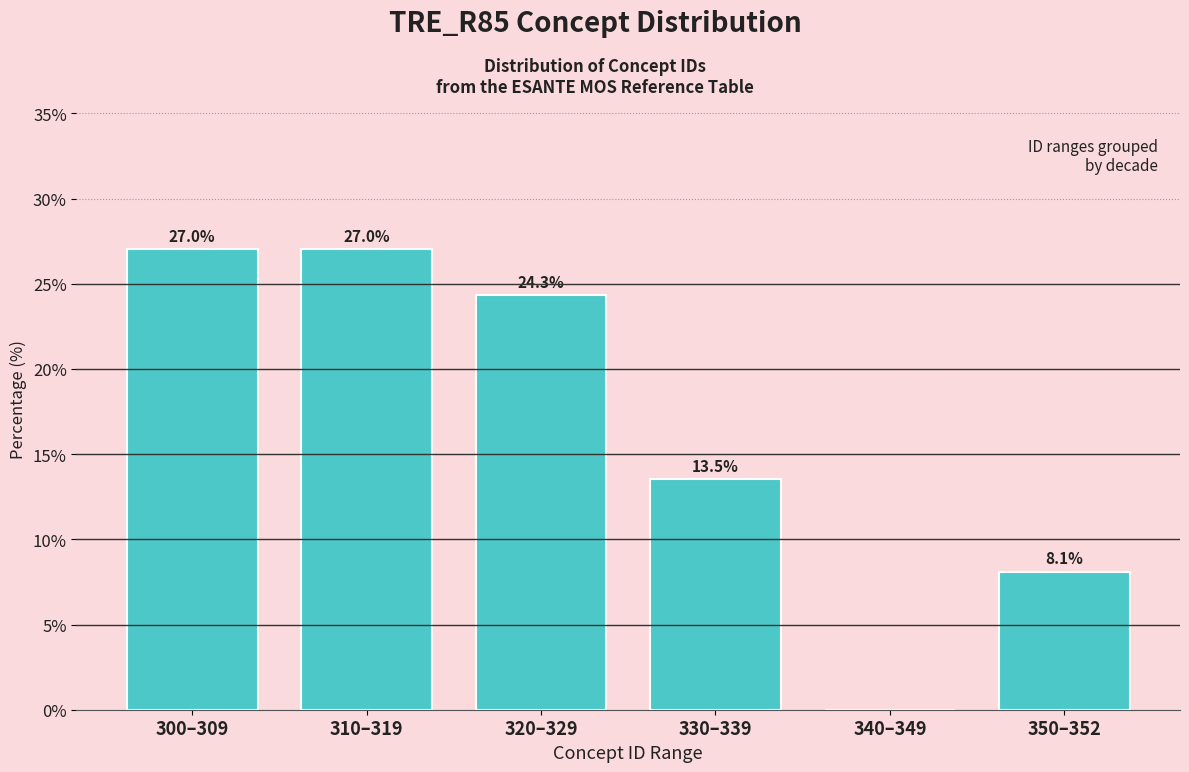

Reading left to right, transcribe all the data shown in this chart.

300–309=27.0	310–319=27.0	320–329=24.3	330–339=13.5	340–349=0.0	350–352=8.1